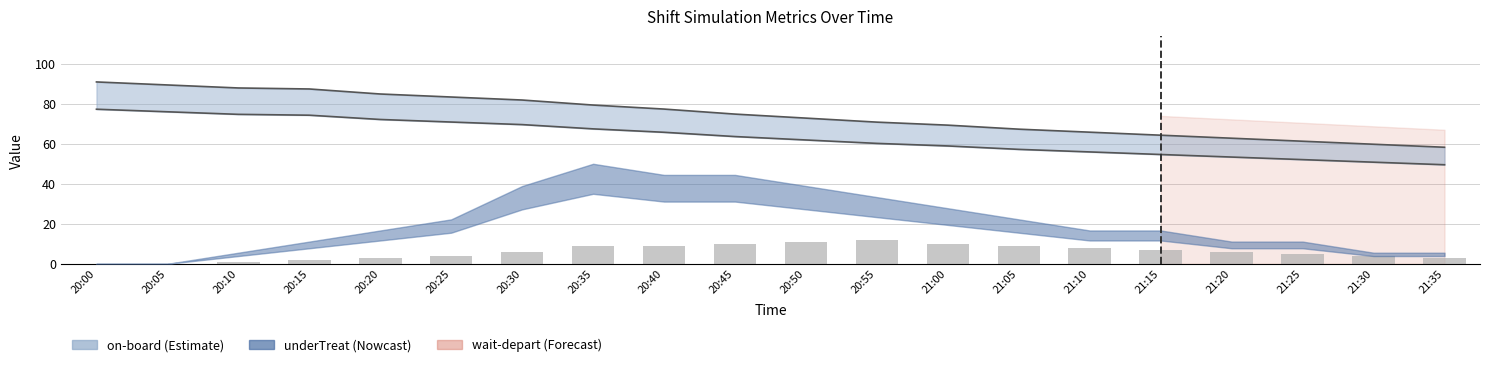

The chart shows a value of 9 at 21:05. True or false?

True